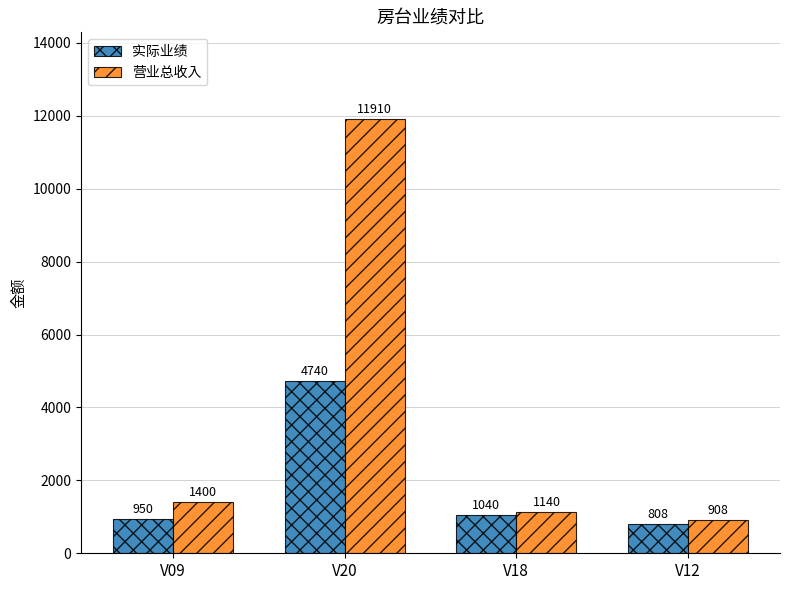

Does the chart contain stacked bars?

No